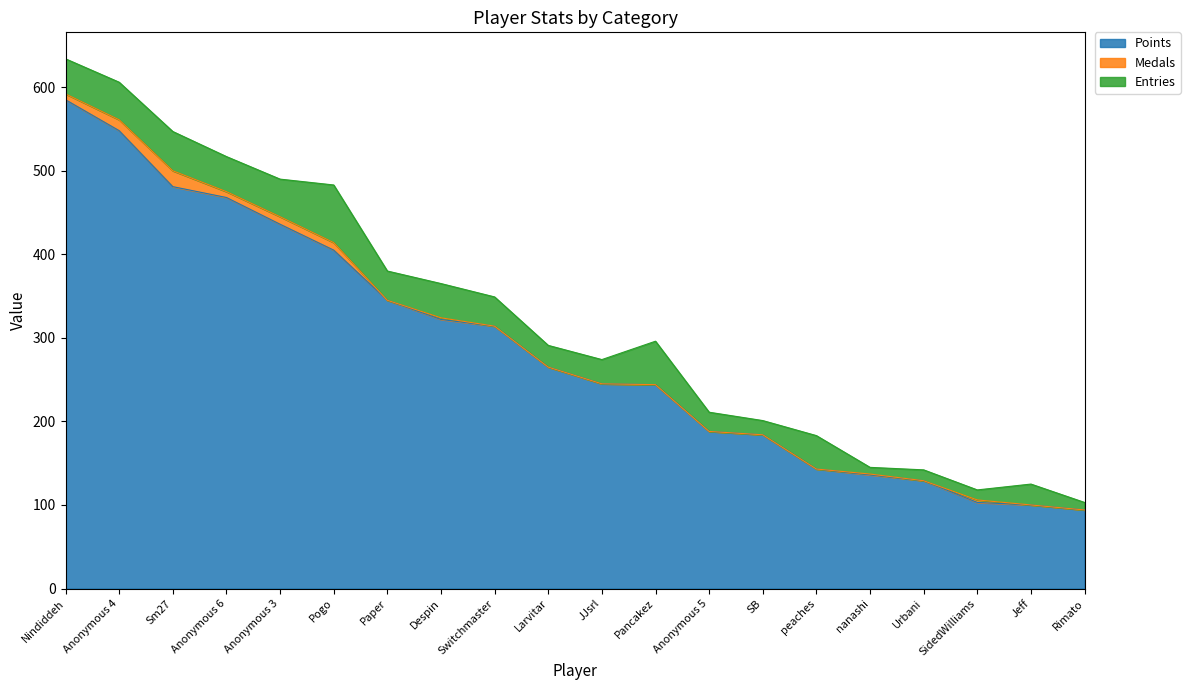

What is the average value of the Points series?

287